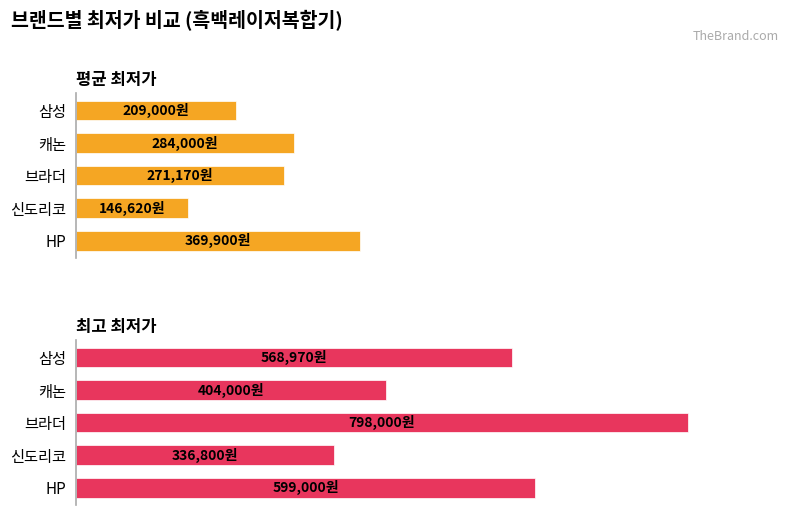

How many data points in 최고 최저가 are above 568970?

2